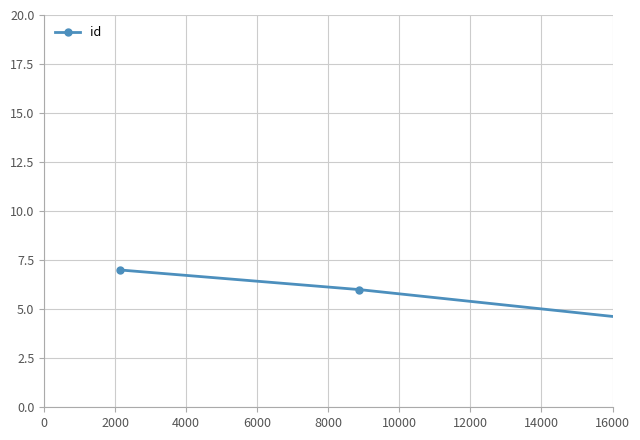

What is the maximum value shown in the chart?

10